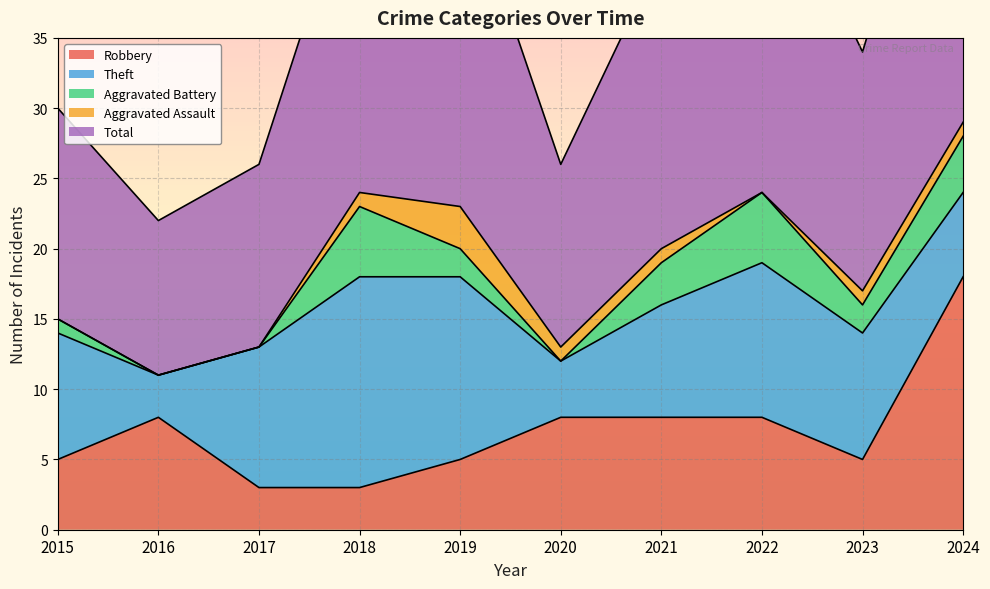

How many distinct data groups are displayed?

5